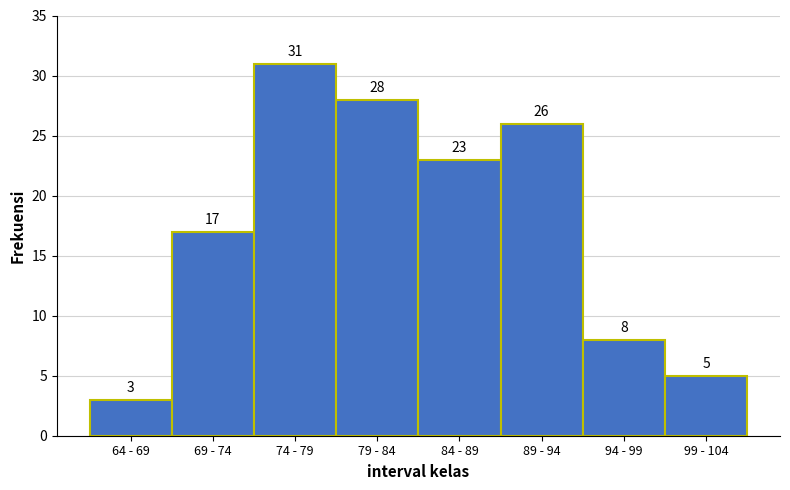

Reading right to left, list all the values displayed in this chart.

5	8	26	23	28	31	17	3